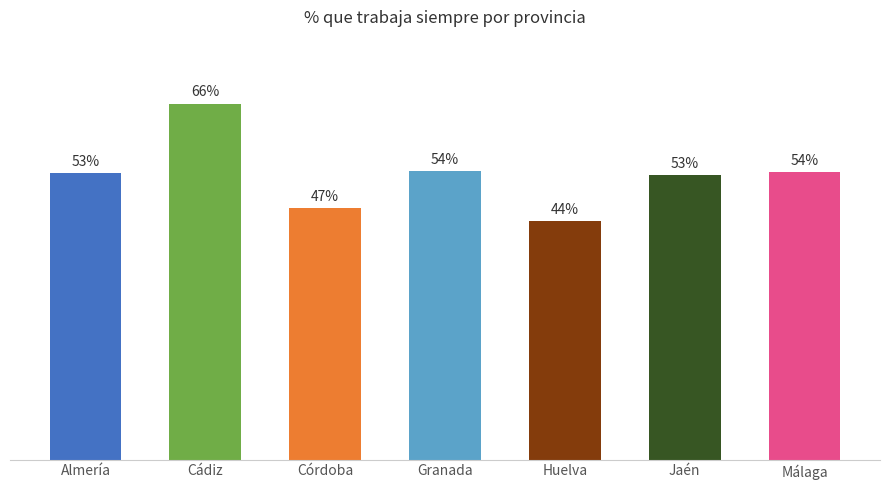

Which has a higher value, Granada or Jaén?

Granada